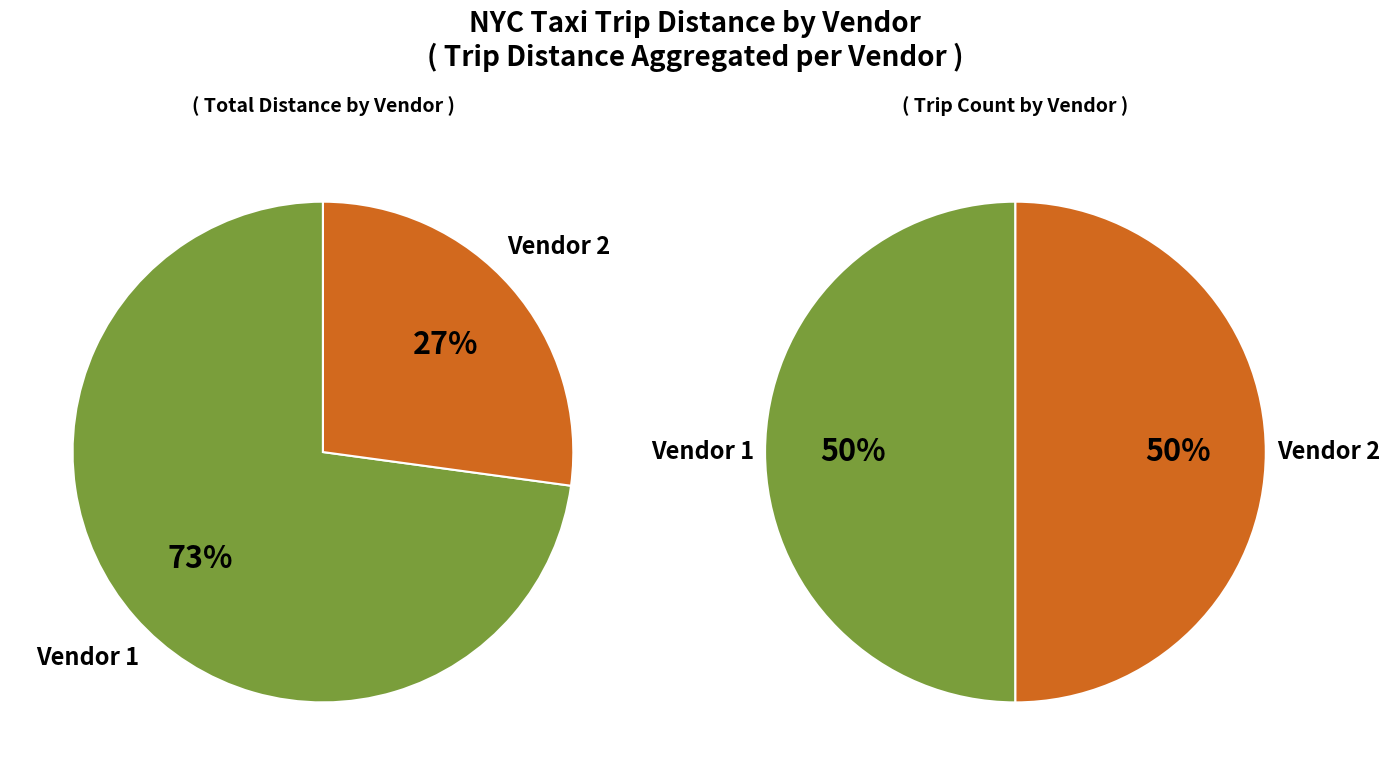

Is 2 the majority of the pie?

No